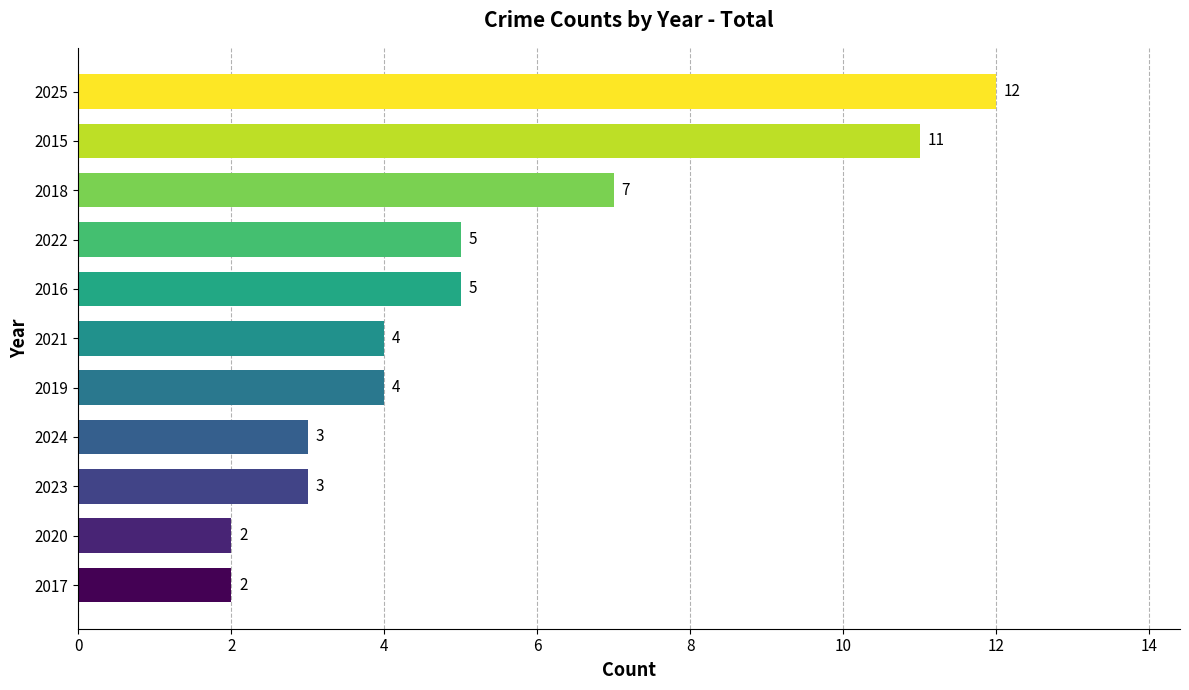

What is the maximum value shown in the chart?

12